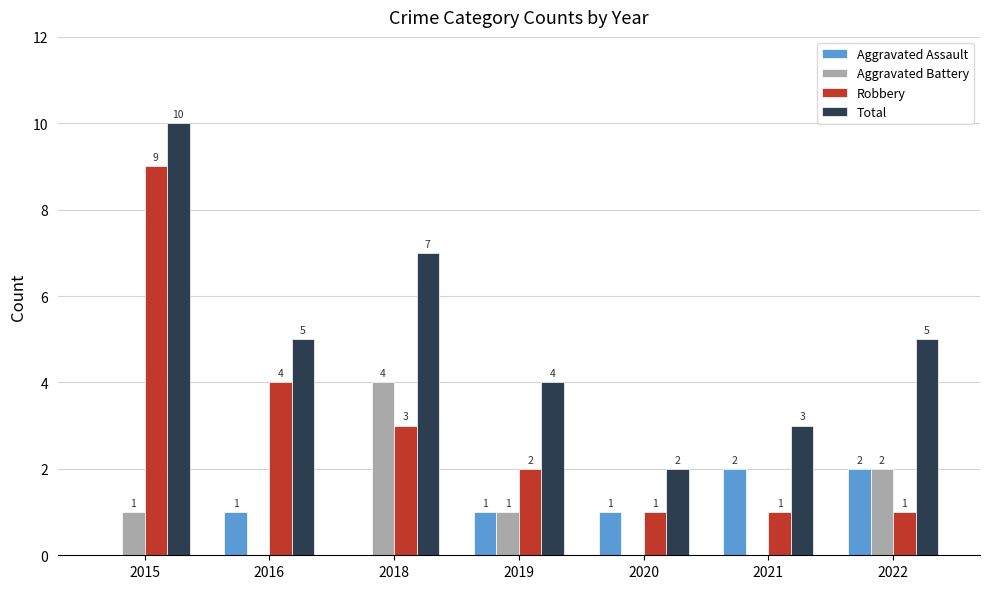

What is the sum of the Total values at 2016 and 2020?

7